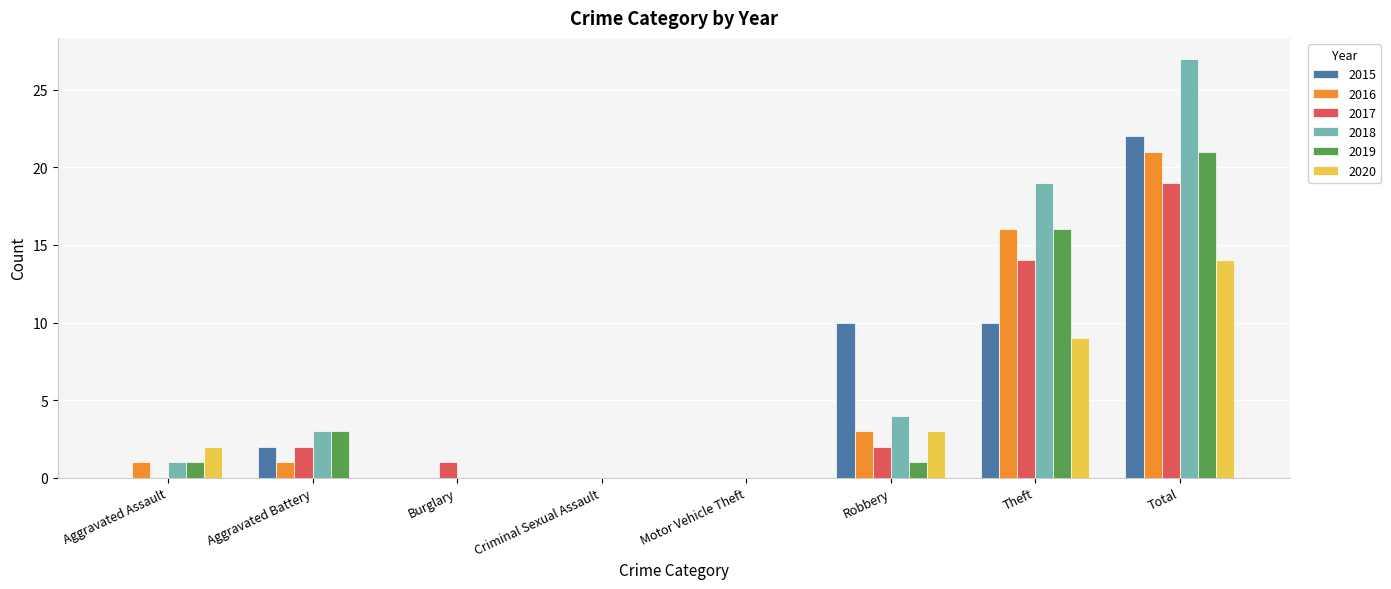

The value of 2019 at Motor Vehicle Theft is 0. True or false?

True